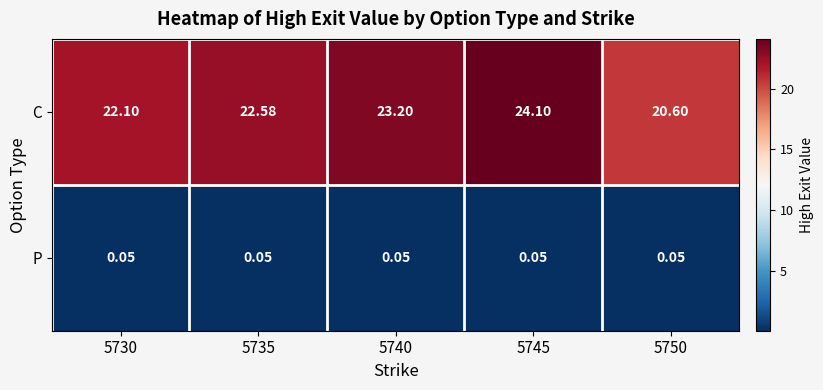

Which series has the widest spread of values?

C